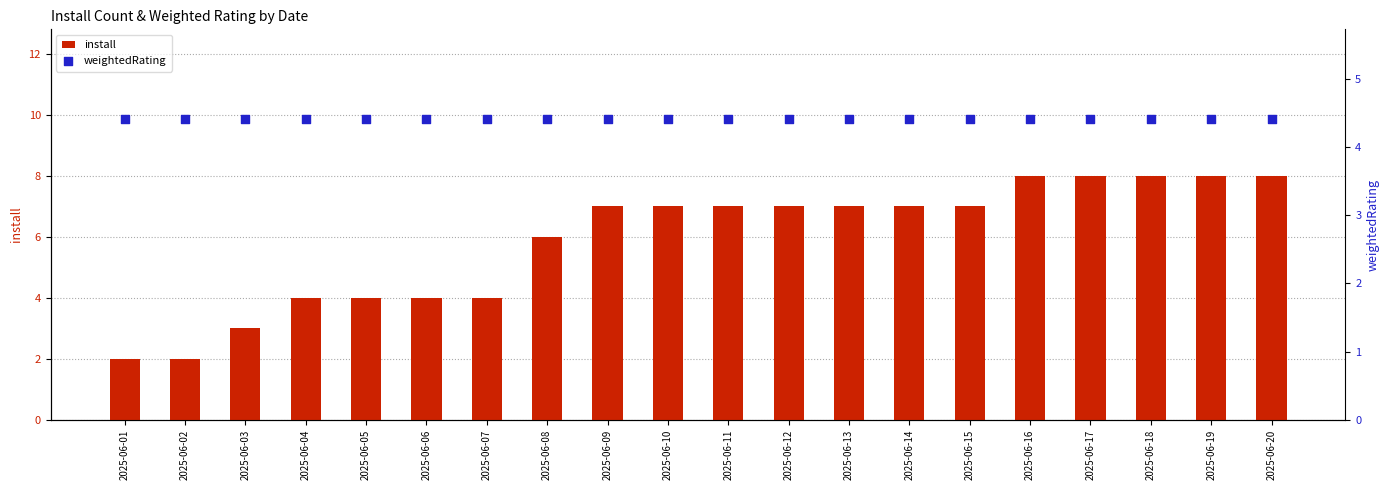

Which series contains the lowest Y value?

install